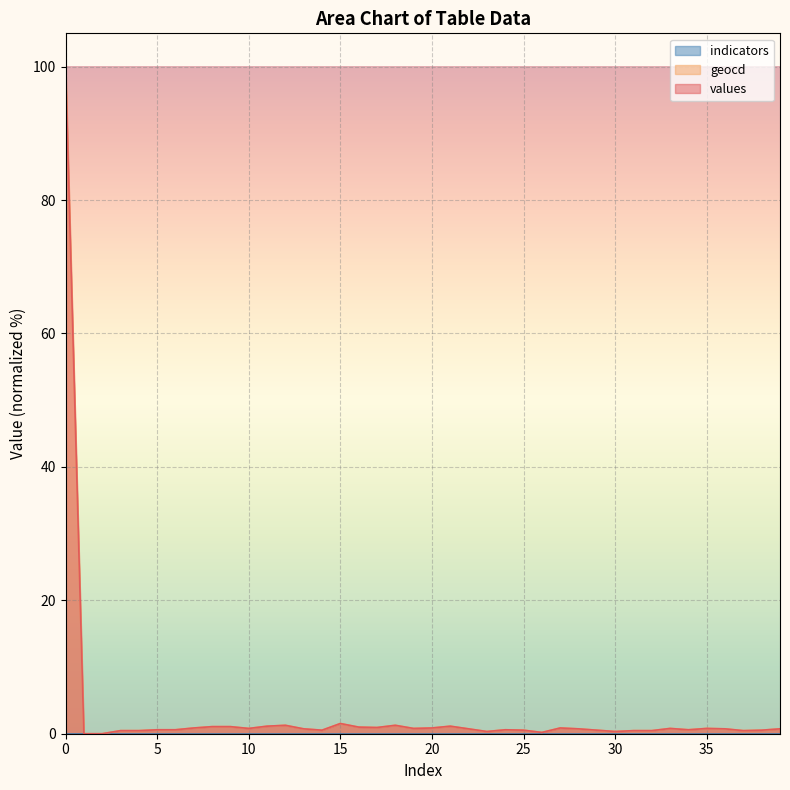

What is the total value across all series at 31?

0.9